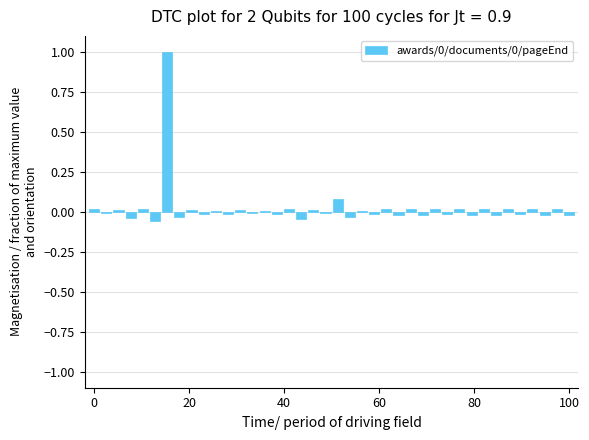

What is the sum of all values?

0.9